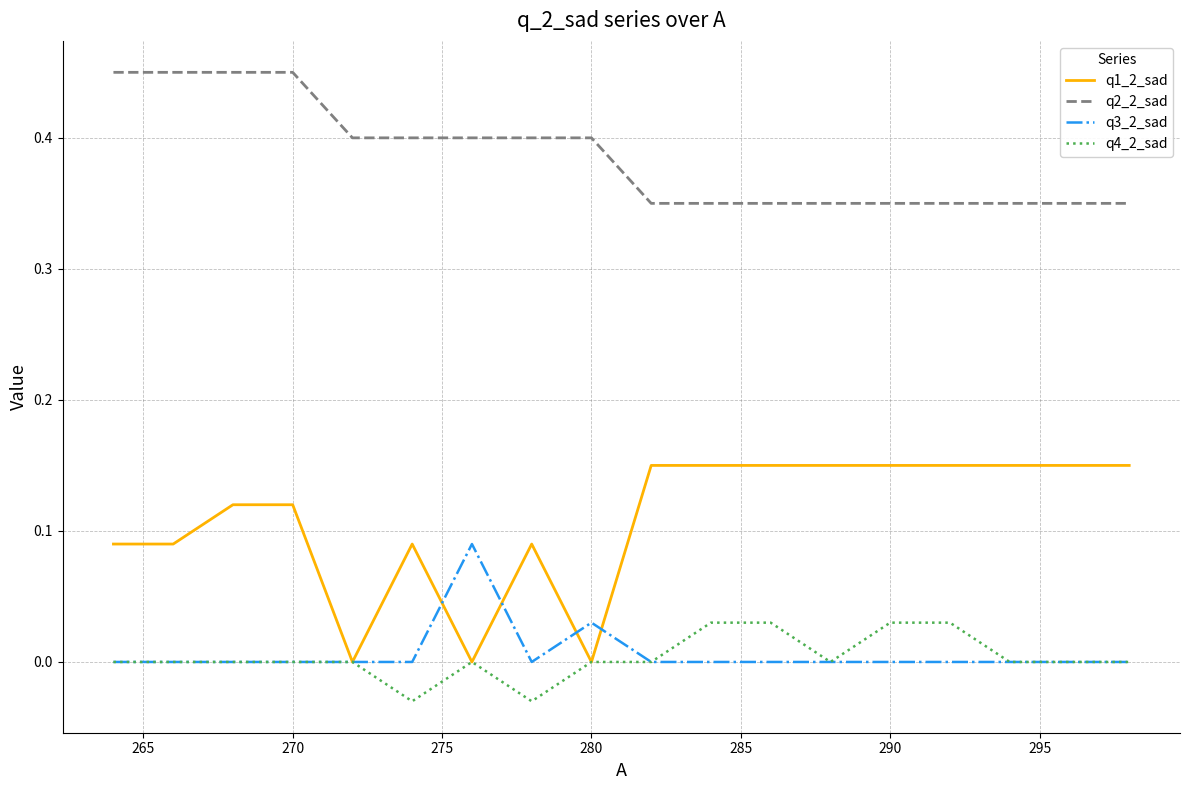

Which series has the largest total across all categories?

q2_2_sad